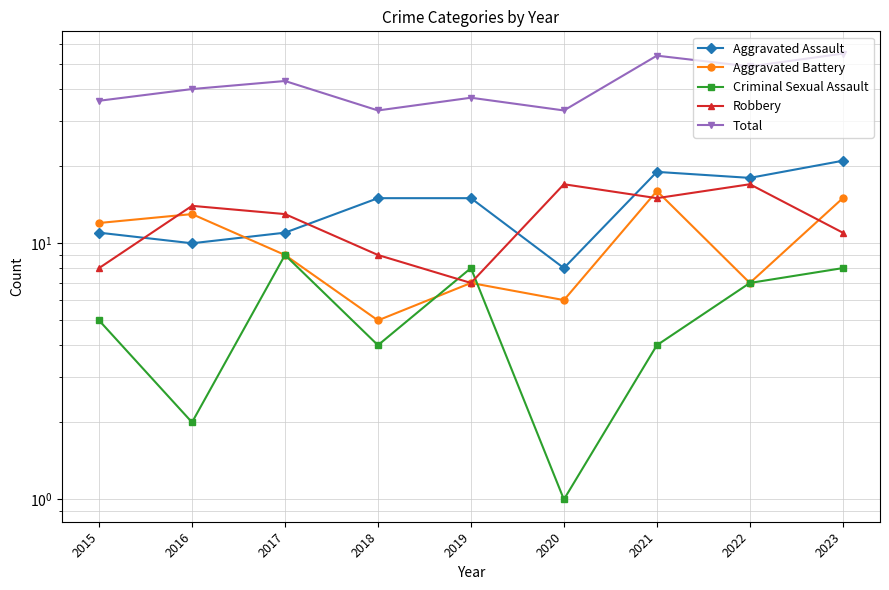

Is it true that Robbery equals 13 at 2017?

True